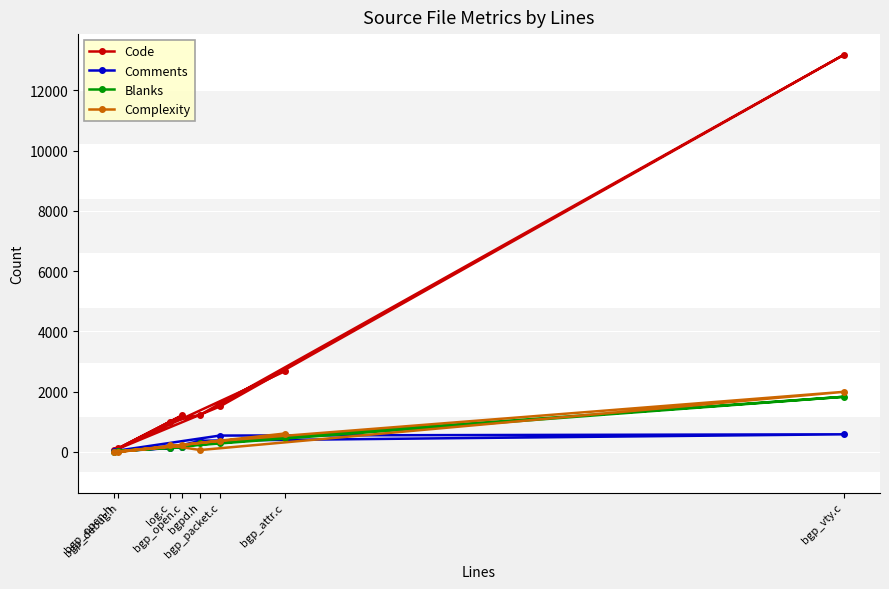

True or false: Complexity and Code intersect in this chart.

False